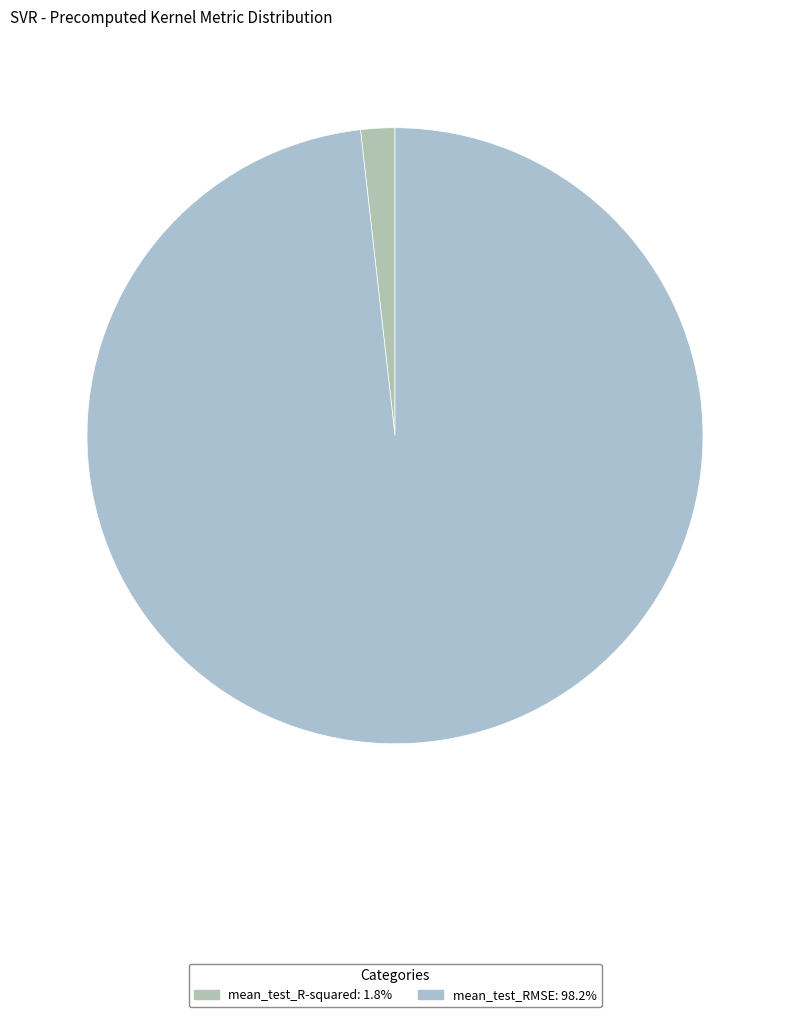

How many slices are in this pie chart?

2